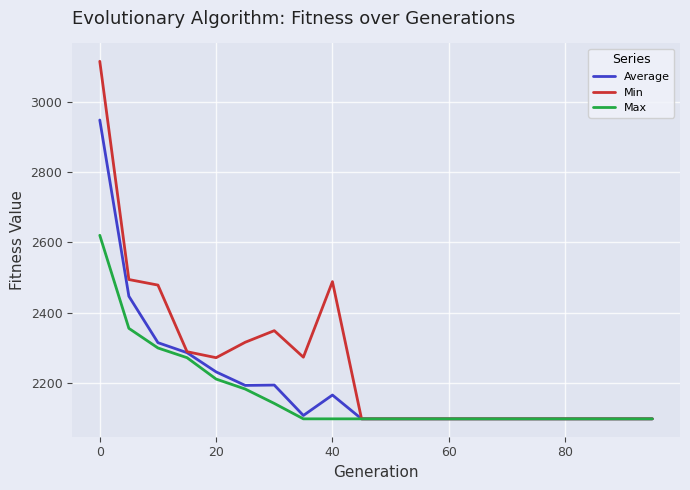

Which series has the largest range (max minus min)?

Min